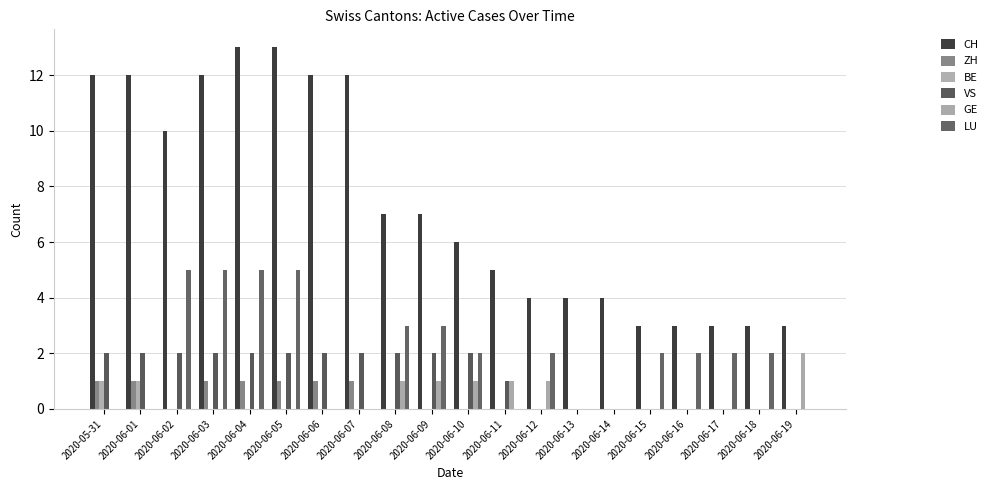

Count the GE values in the range 0 to 1.

19